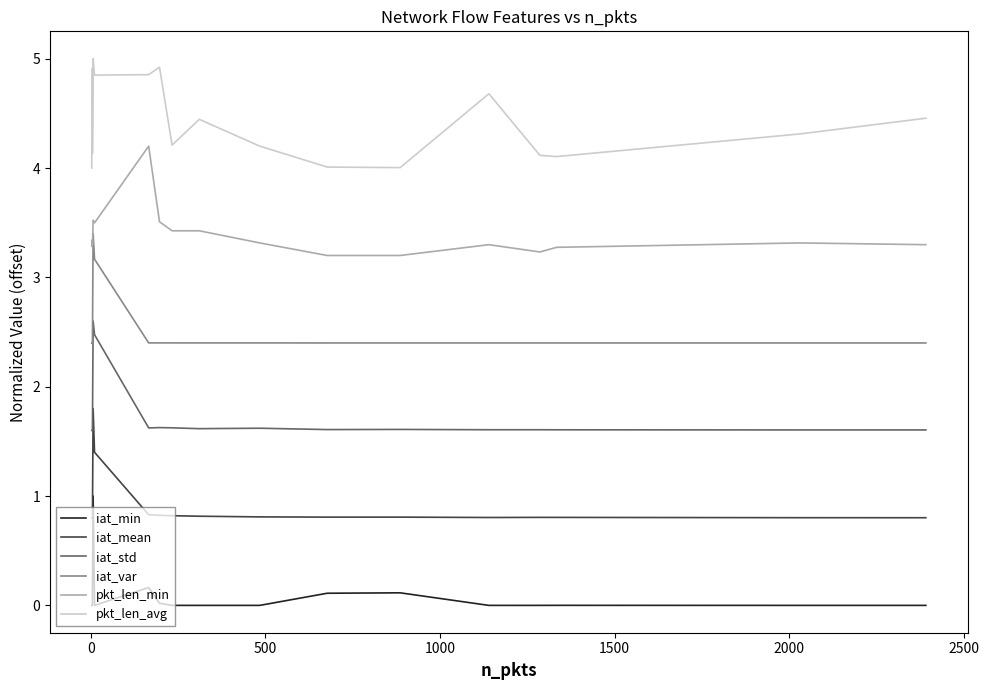

True or false: iat_var and pkt_len_min intersect in this chart.

False